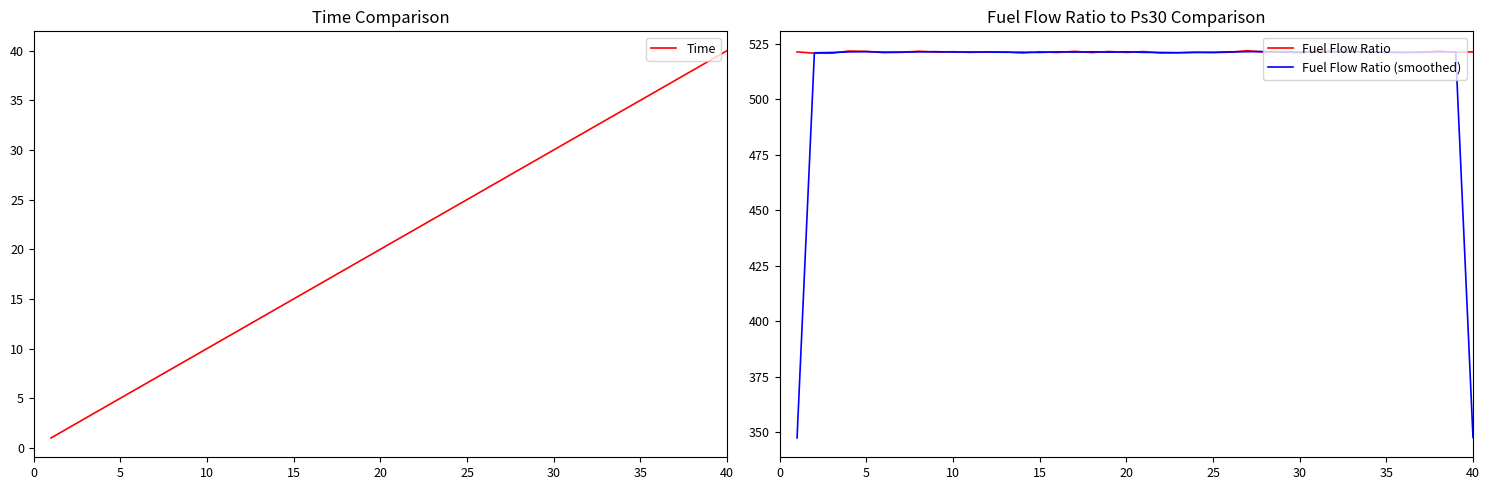

True or false: Fuel Flow Ratio and Time intersect in this chart.

False